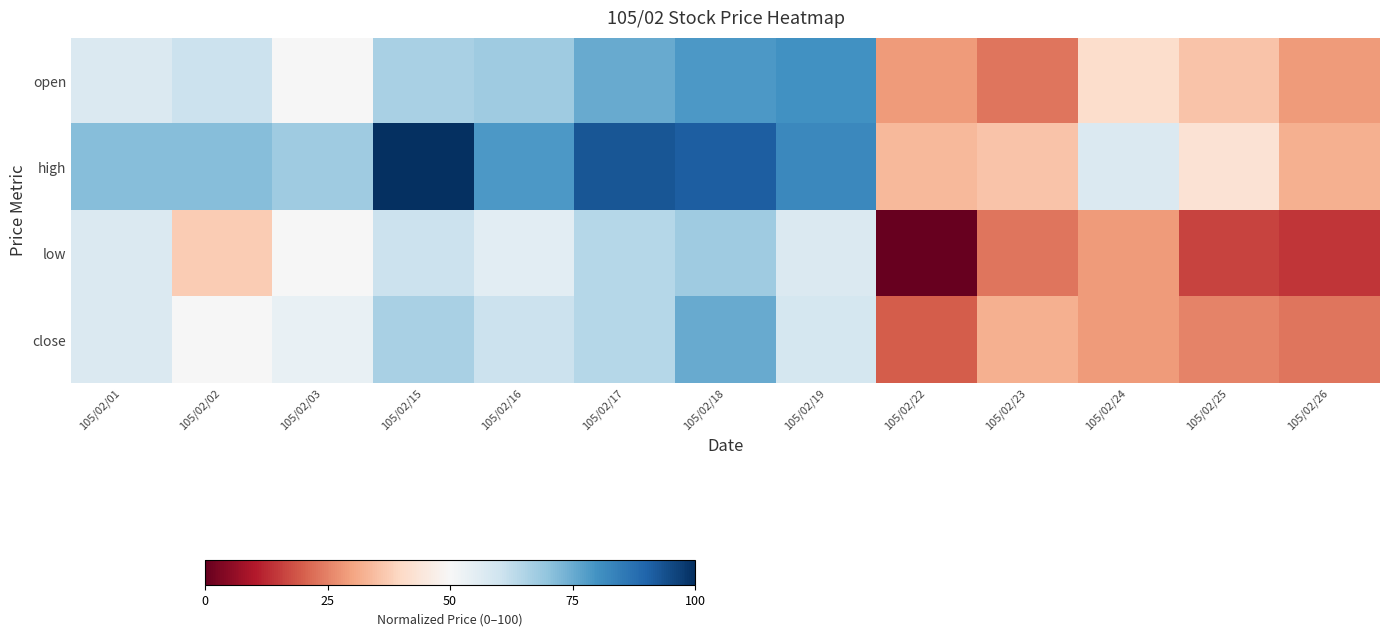

Reading left to right, list all the values displayed in this chart.

open: 105/02/01=57.1	105/02/02=60.7	105/02/03=50.0	105/02/15=66.1	105/02/16=67.9	105/02/17=75.0	105/02/18=78.6	105/02/19=80.4	105/02/22=28.6	105/02/23=23.2	105/02/24=41.1	105/02/25=35.7	105/02/26=28.6
high: 105/02/01=71.4	105/02/02=71.4	105/02/03=67.9	105/02/15=100.0	105/02/16=78.6	105/02/17=92.9	105/02/18=91.1	105/02/19=82.1	105/02/22=33.9	105/02/23=35.7	105/02/24=57.1	105/02/25=42.9	105/02/26=32.1
low: 105/02/01=57.1	105/02/02=37.5	105/02/03=50.0	105/02/15=60.7	105/02/16=55.4	105/02/17=64.3	105/02/18=67.9	105/02/19=57.1	105/02/22=0.0	105/02/23=23.2	105/02/24=28.6	105/02/25=16.1	105/02/26=14.3
close: 105/02/01=57.1	105/02/02=50.0	105/02/03=53.6	105/02/15=66.1	105/02/16=60.7	105/02/17=64.3	105/02/18=75.0	105/02/19=58.9	105/02/22=19.6	105/02/23=32.1	105/02/24=28.6	105/02/25=25.0	105/02/26=23.2